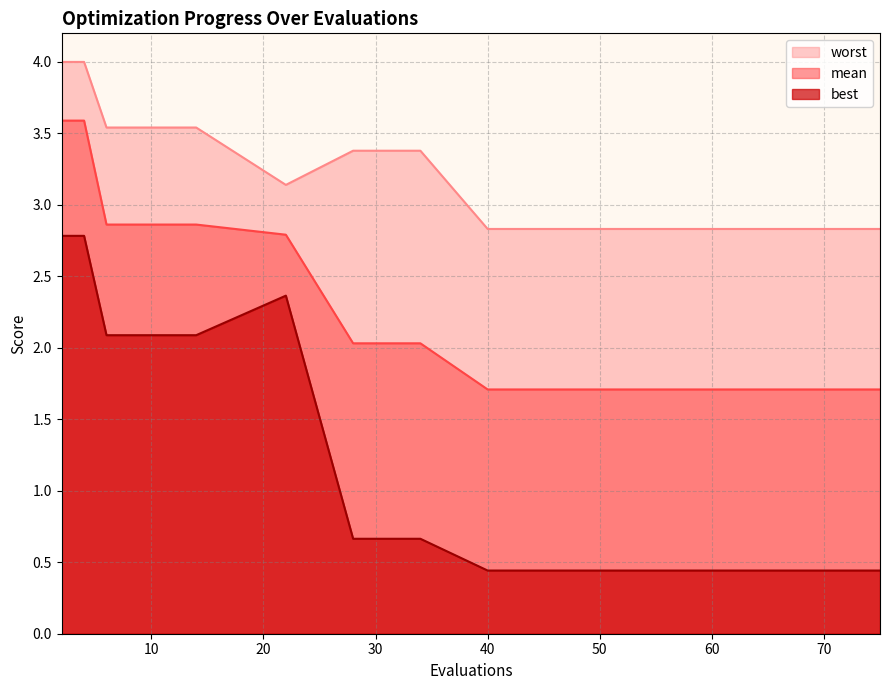

How many lines are shown in the chart?

3